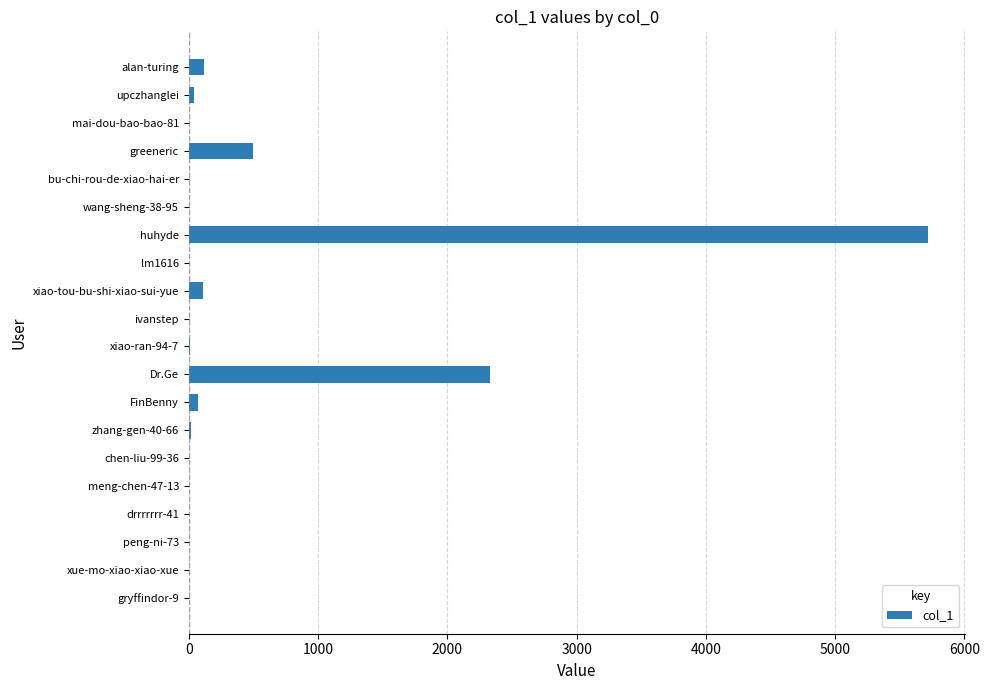

Where is the data nearest to the value 2859?

Dr.Ge